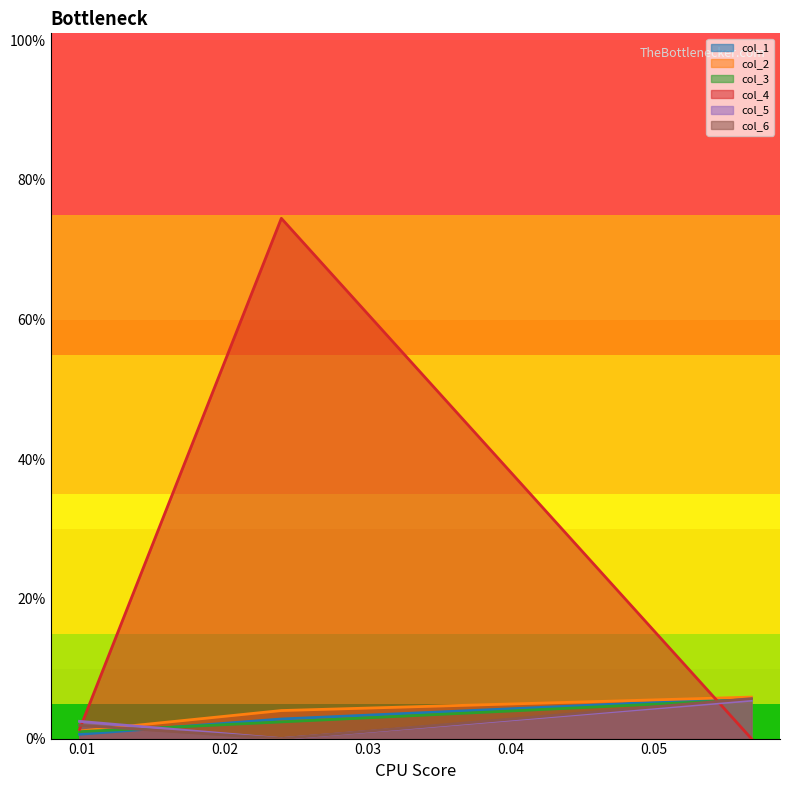

Which label corresponds to the smallest value in the chart?

0.056808